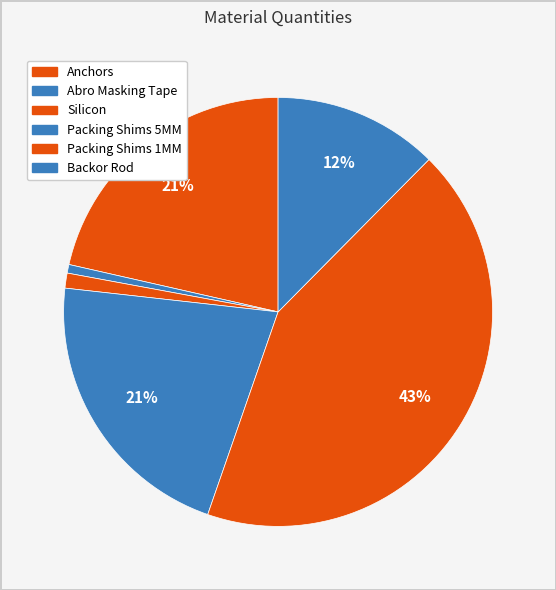

Which slice is the largest?

Packing Shims 1MM